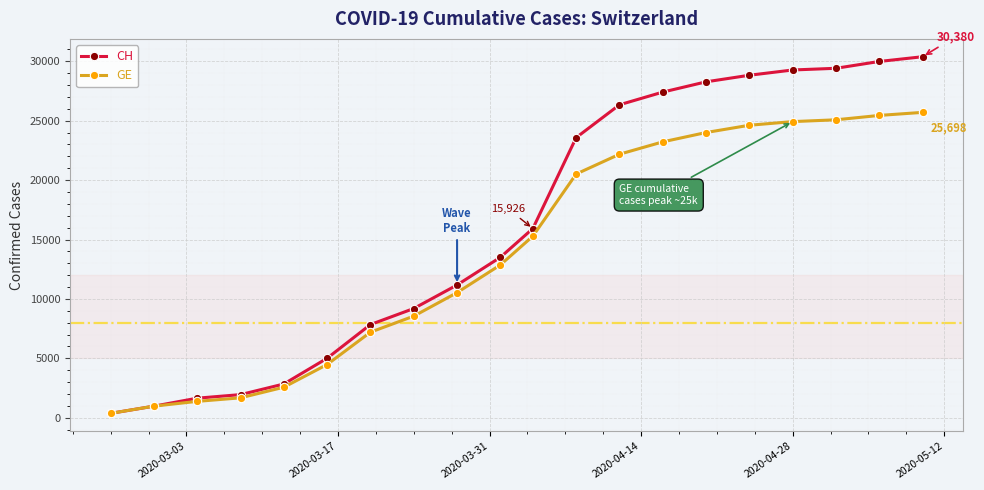

How many lines are shown in the chart?

2